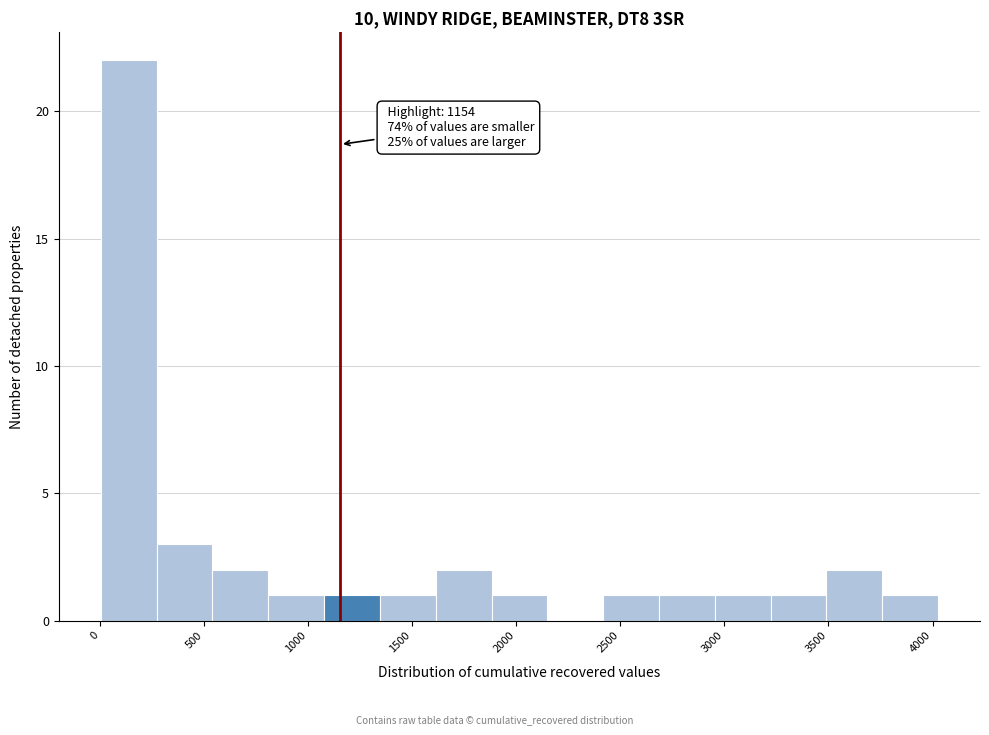

Which range on the x-axis has the tallest bar?

0 to 250